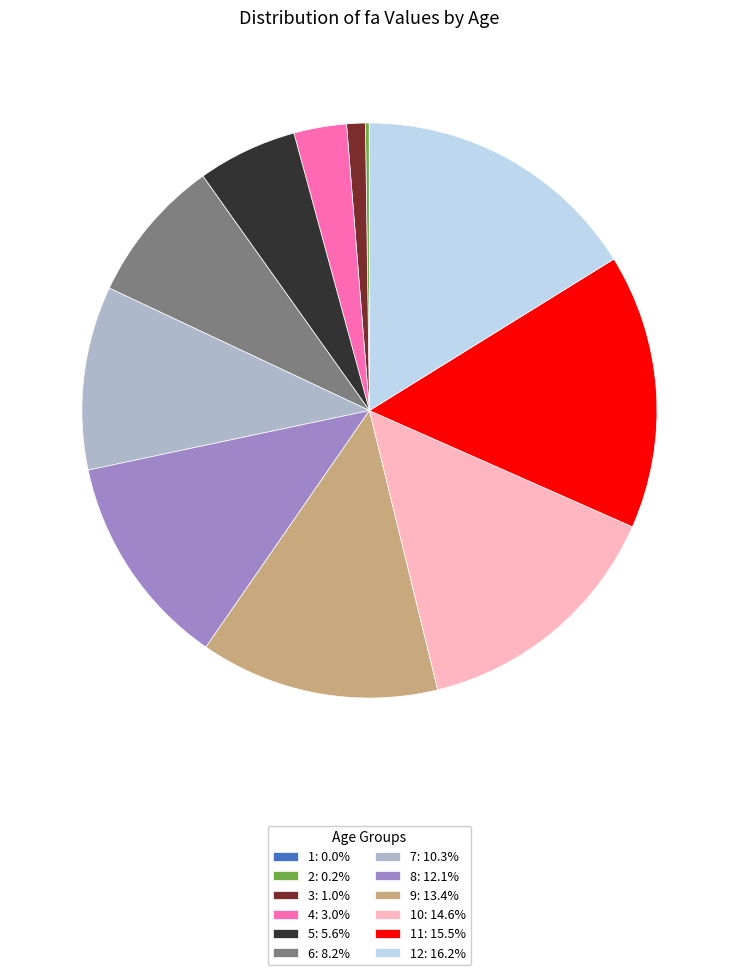

Is there a majority slice in this chart?

No